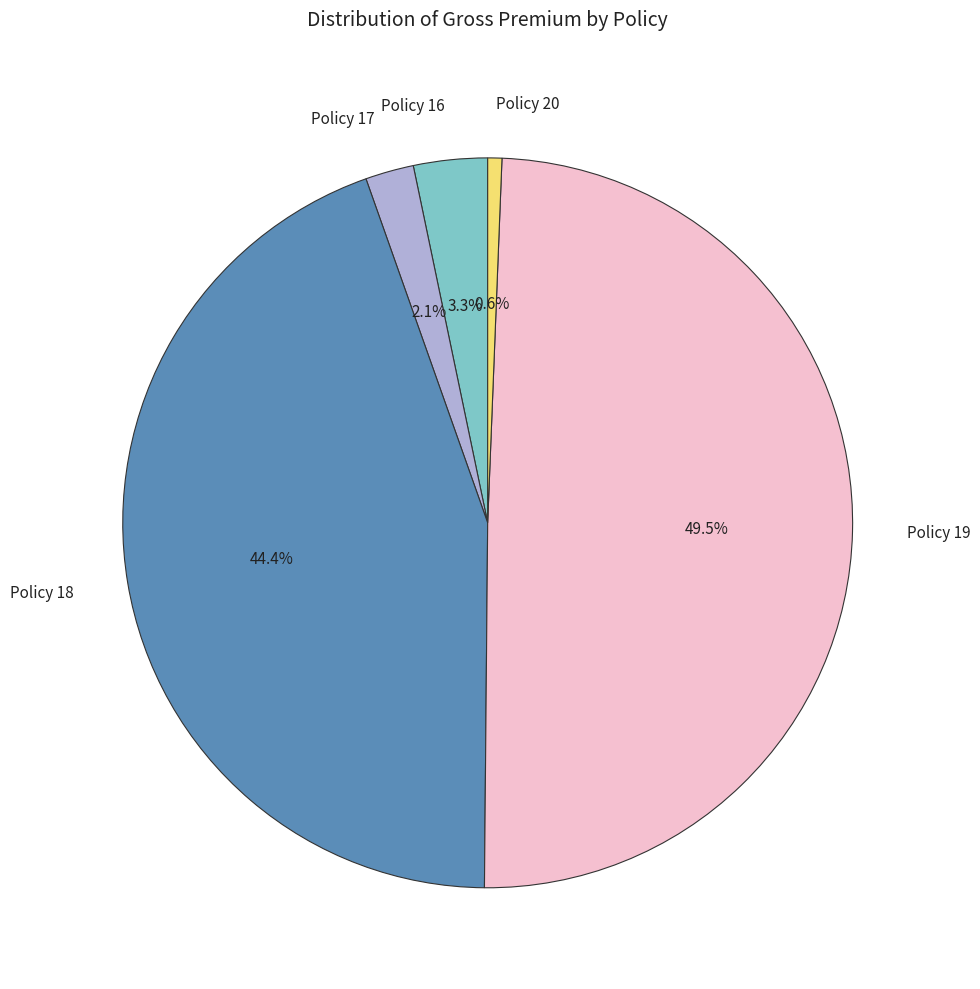

Is there a majority slice in this chart?

No